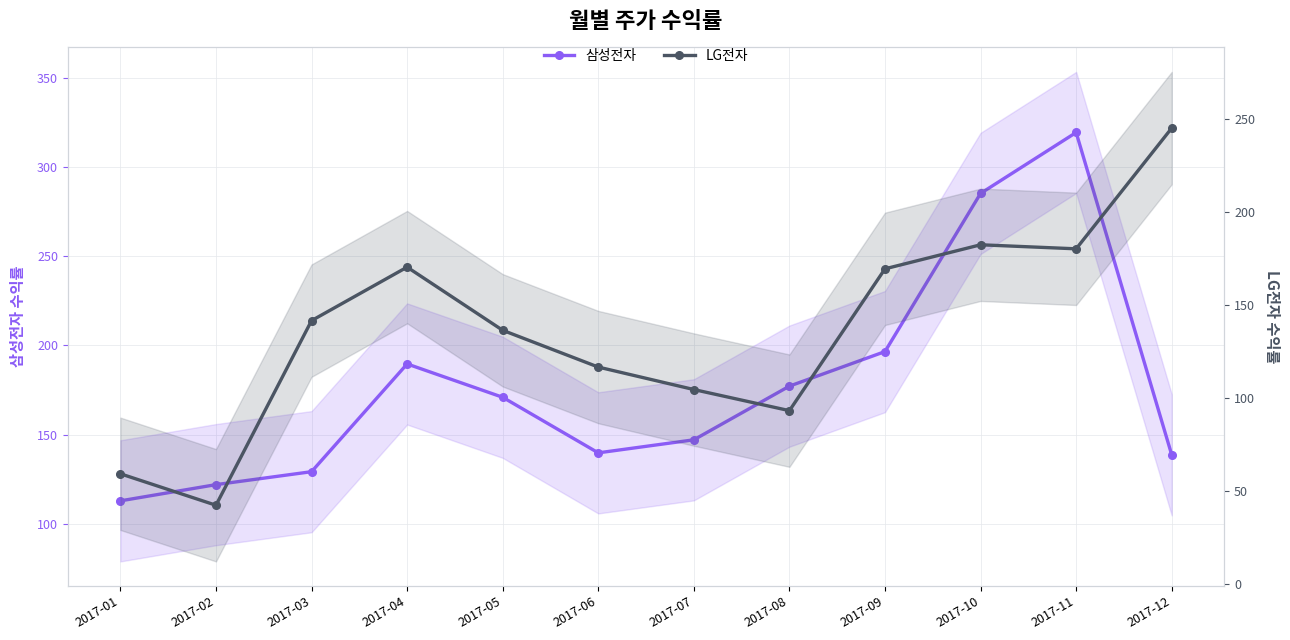

Reading left to right, list all the values displayed in this chart.

삼성전자: 2017-01=112.9	2017-02=122.0	2017-03=129.2	2017-04=189.7	2017-05=171.0	2017-06=139.8	2017-07=147.1	2017-08=177.2	2017-09=196.6	2017-10=285.3	2017-11=319.5	2017-12=138.7
LG전자: 2017-01=59.1	2017-02=42.2	2017-03=141.5	2017-04=170.3	2017-05=136.3	2017-06=116.5	2017-07=104.4	2017-08=93.1	2017-09=169.3	2017-10=182.3	2017-11=180.1	2017-12=245.0